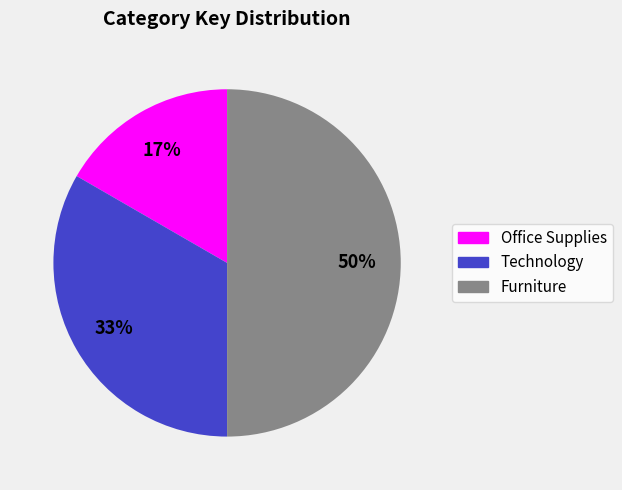

Is the sum of Furniture and Technology greater than half?

Yes